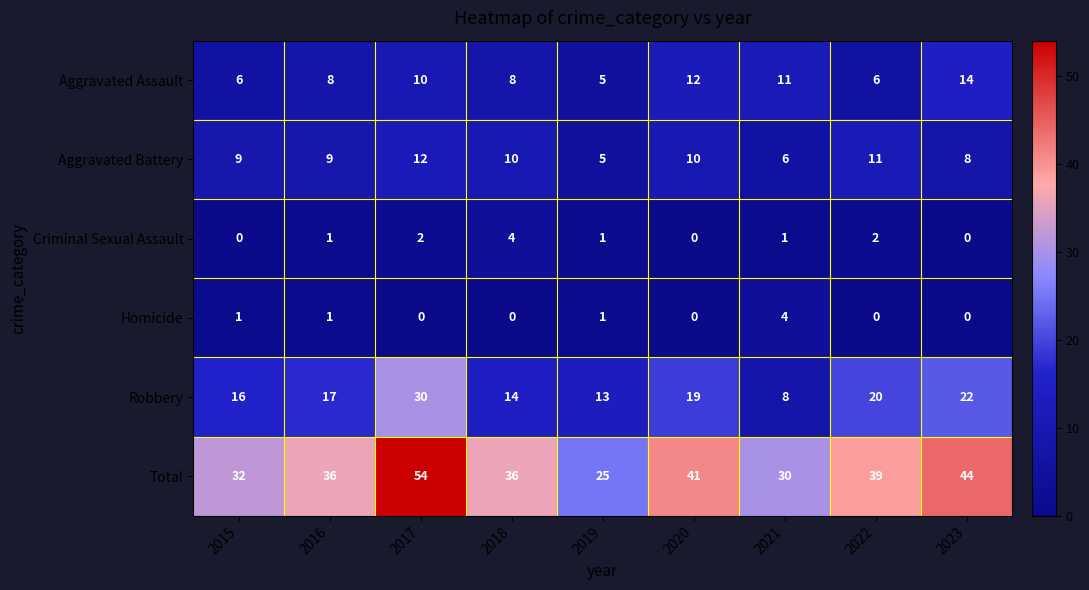

Which series has the largest total across all categories?

Total